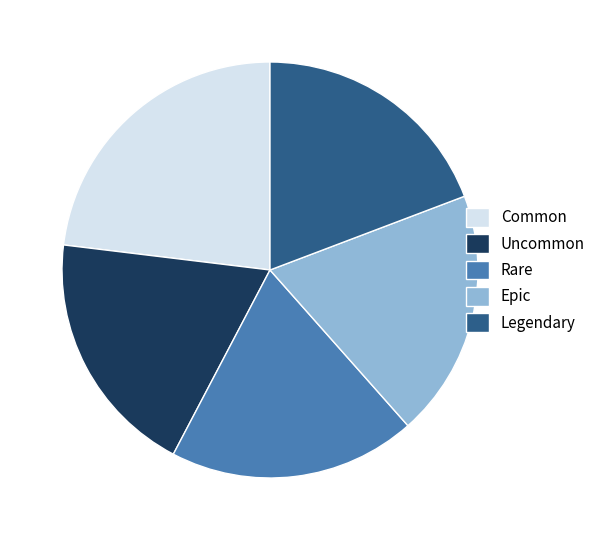

Which category has the biggest portion of the pie?

Common